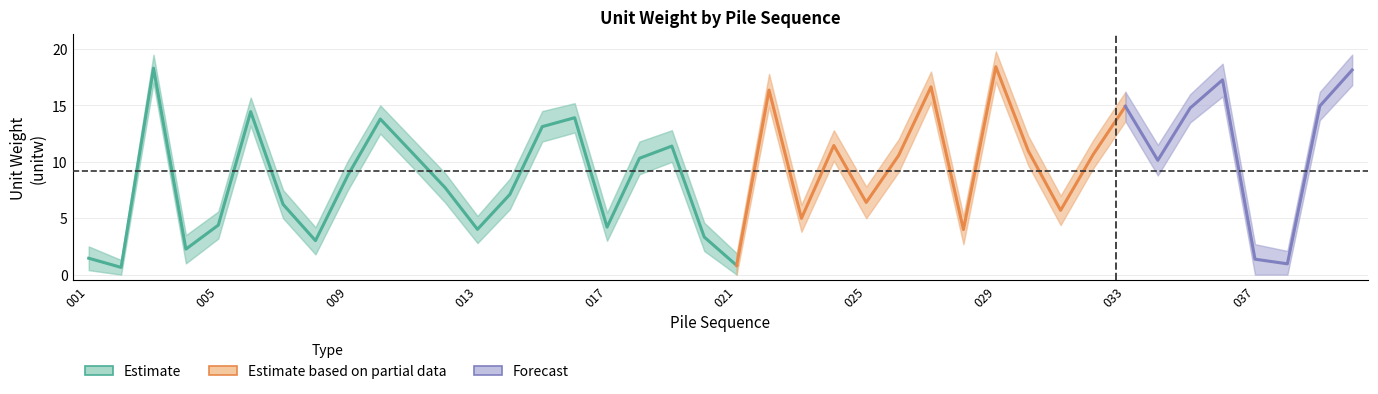

Where is the first local minimum for B00_unitw?

002